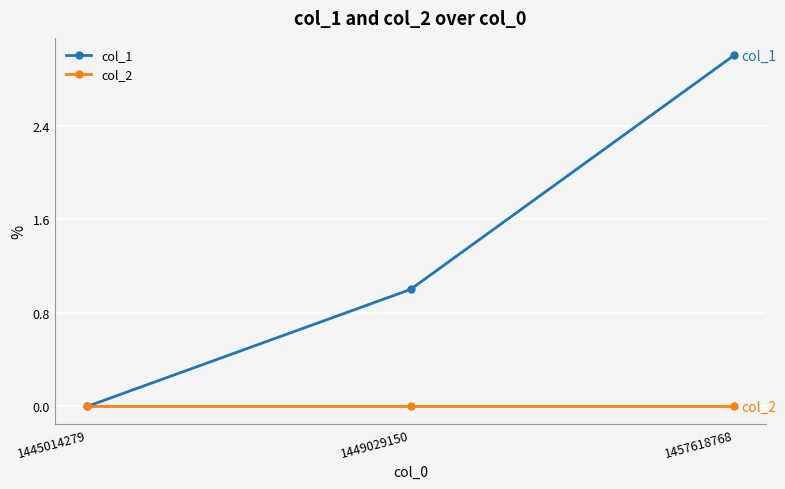

What is the total value across all series at 1449029150?

1